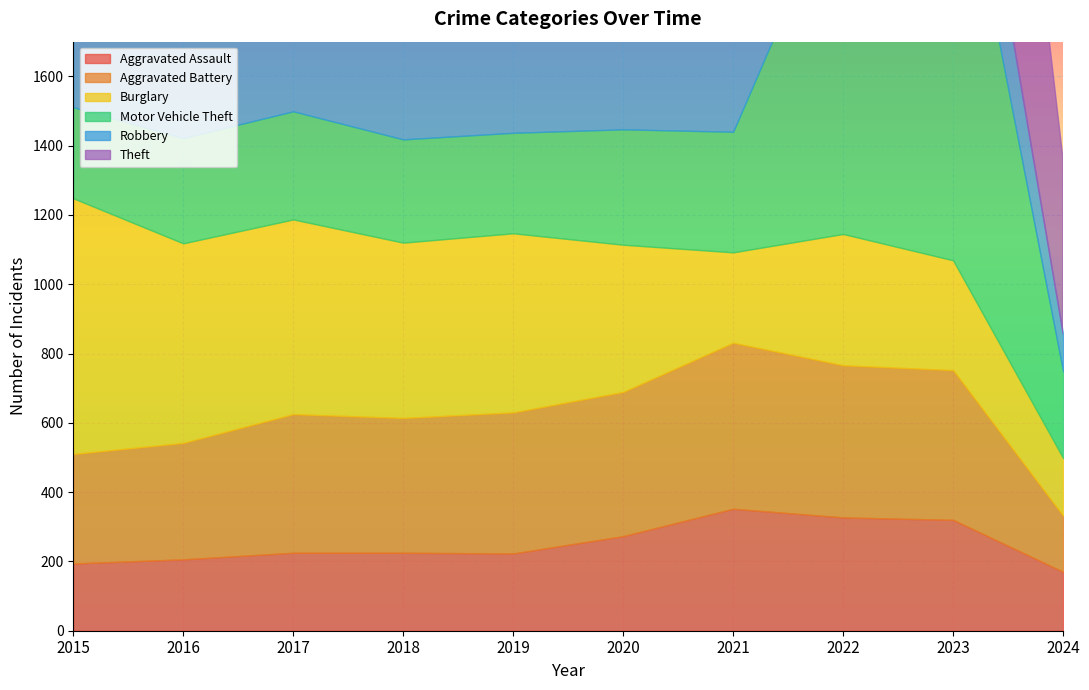

Where does the Theft series first go above 1339?

2015